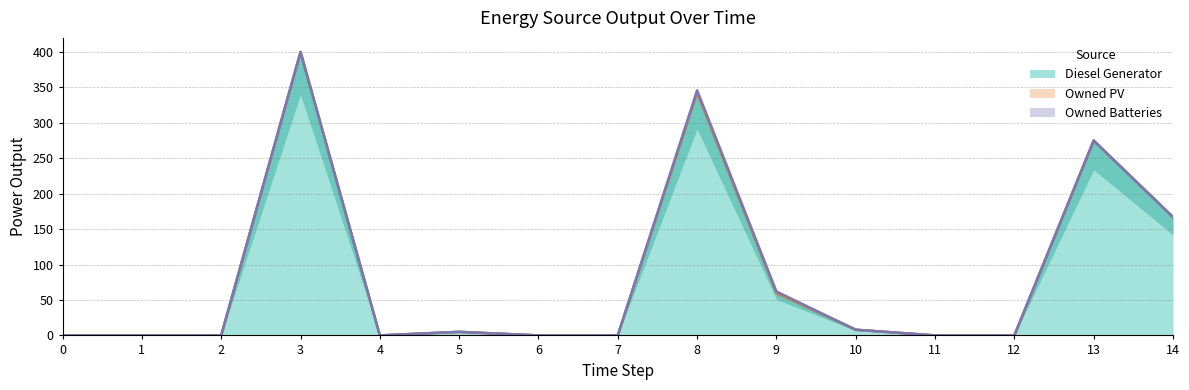

What is the maximum value shown in the chart?

400